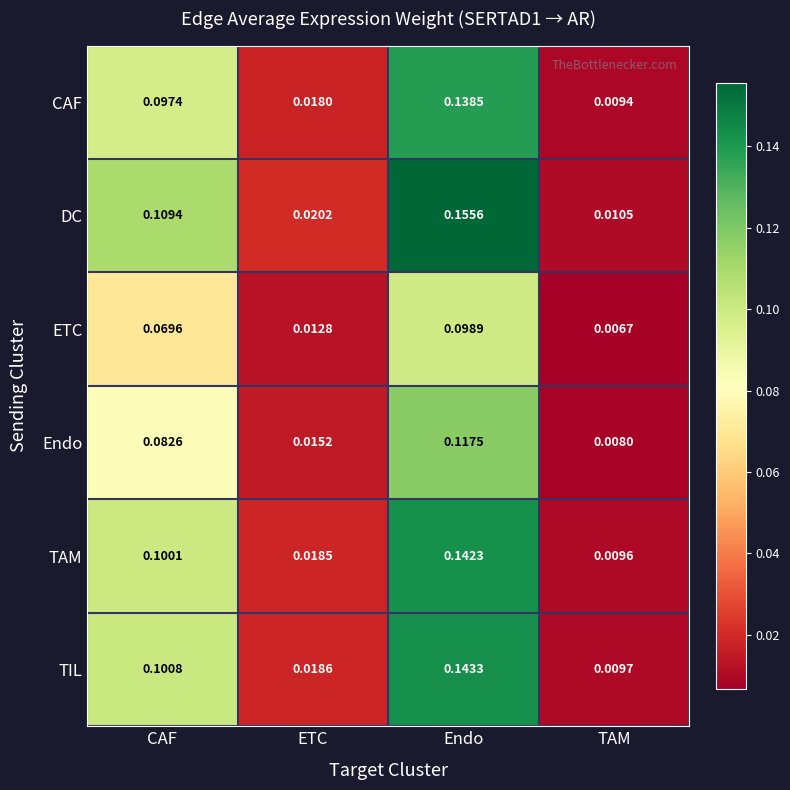

Which series has the largest total across all categories?

DC